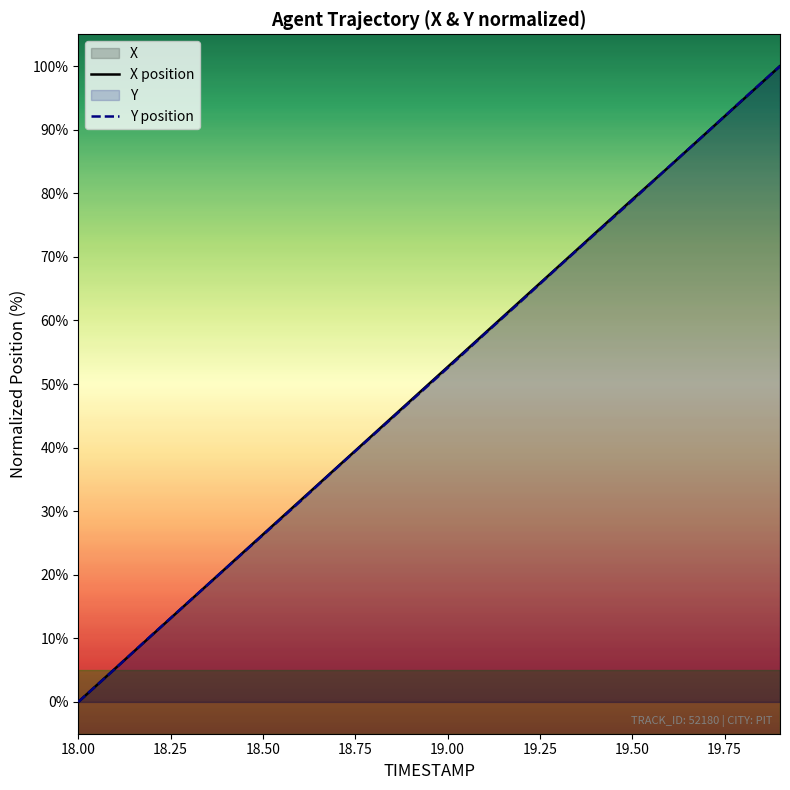

Which category has the lowest value across all series?

18.00